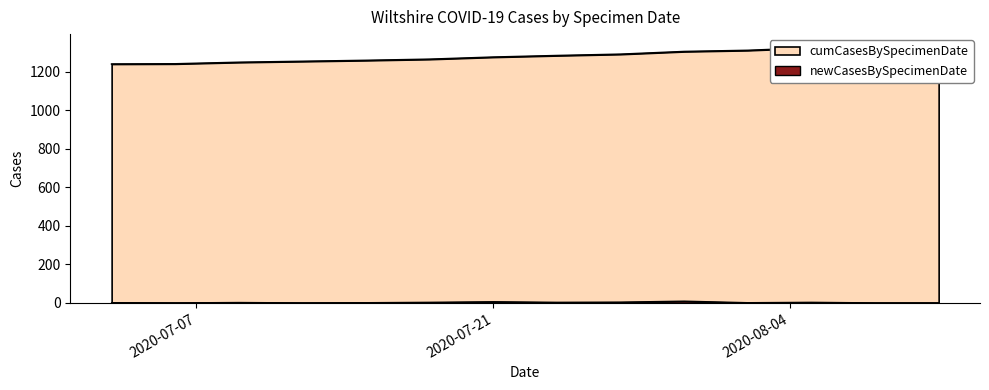

Which series changed the most between 2020-07-30 and 2020-08-05?

cumCasesBySpecimenDate